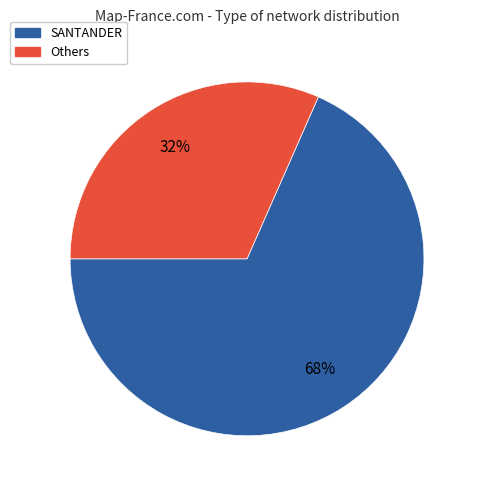

Is there a majority slice in this chart?

Yes